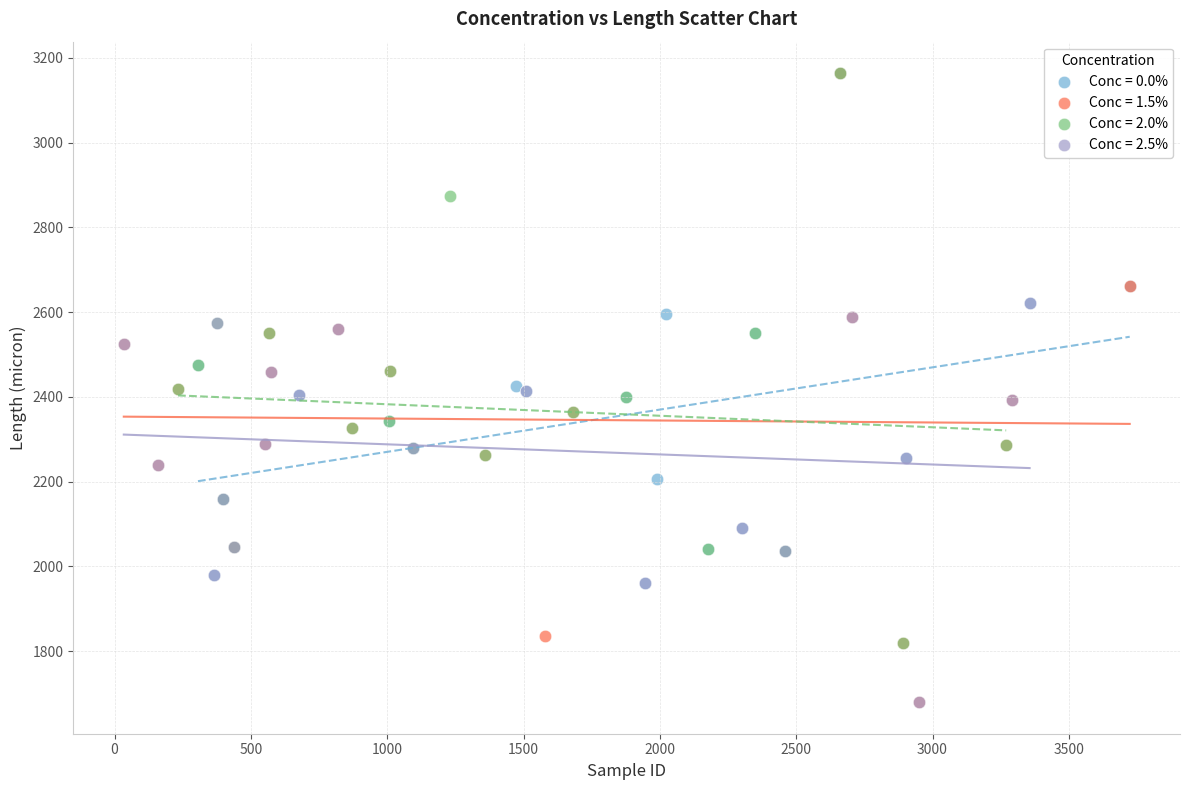

Which series has the widest spread of Y values?

Conc = 1.5%